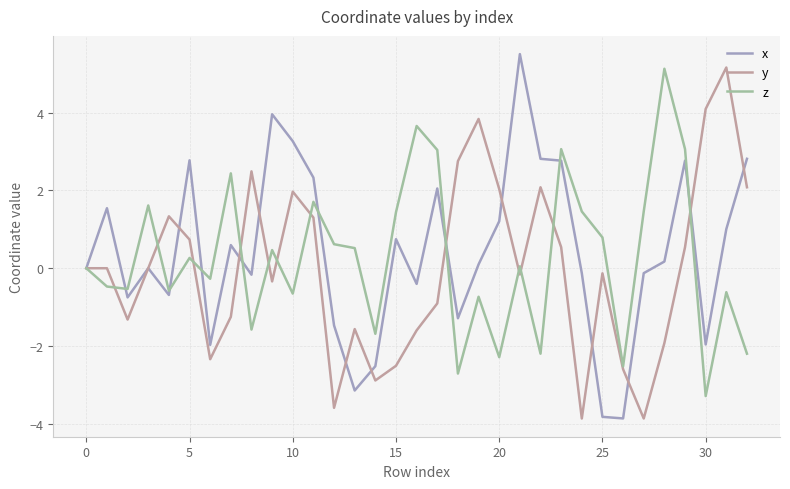

What is the highest value of the z series?

5.1